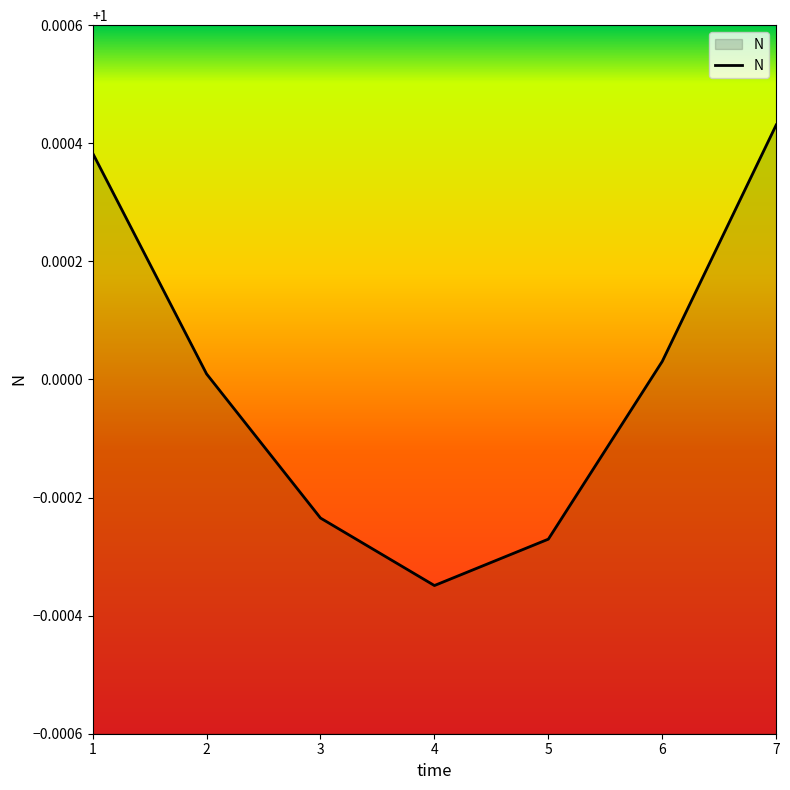

At which category does the data reach its first local valley?

4